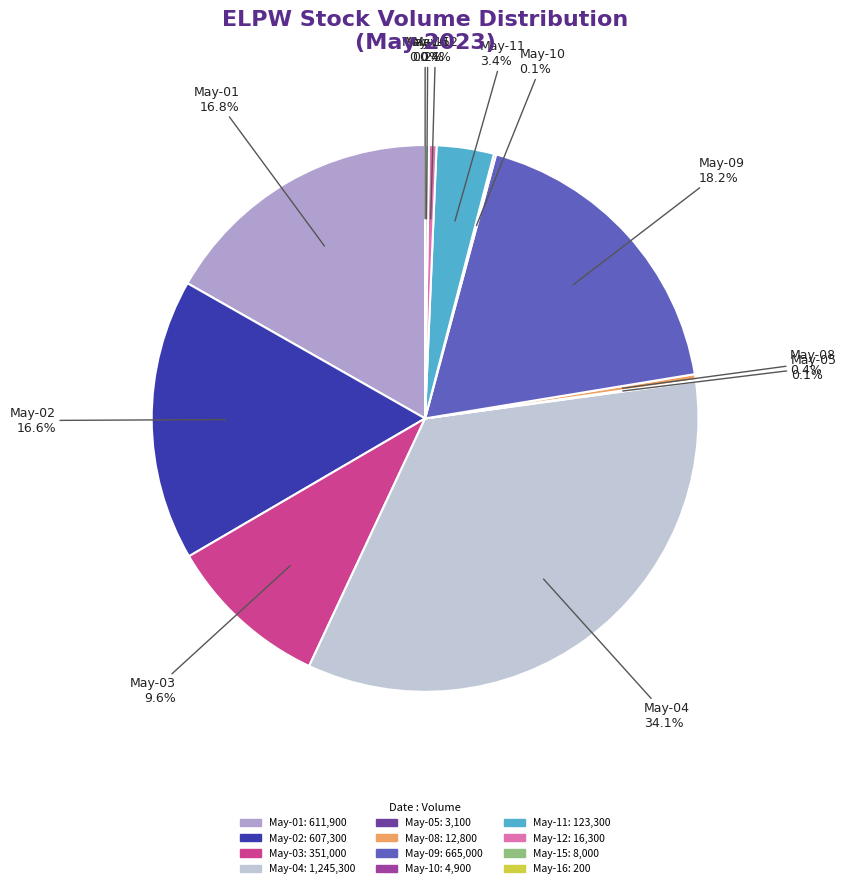

Does any single category account for the majority?

No